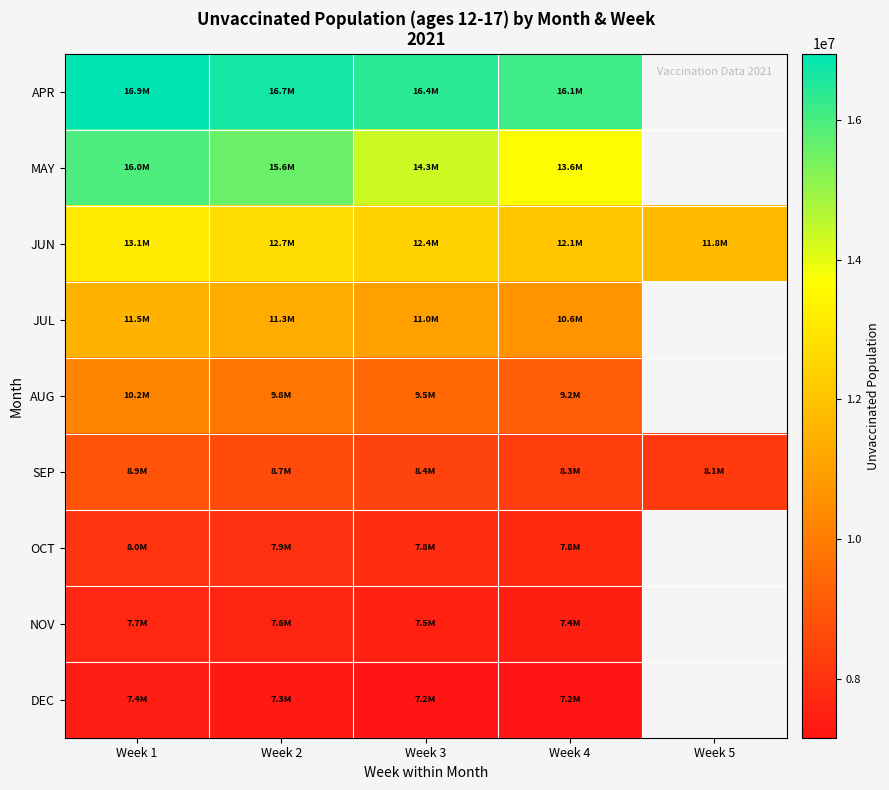

True or false: NOV has a value of 7609278.0 at Week 2.

True